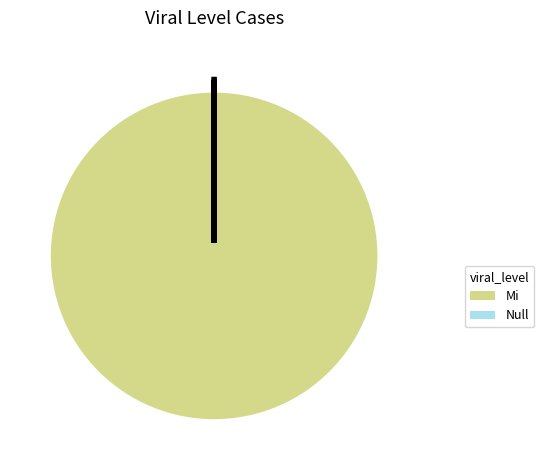

Is there any slice that represents more than half of the pie?

Yes